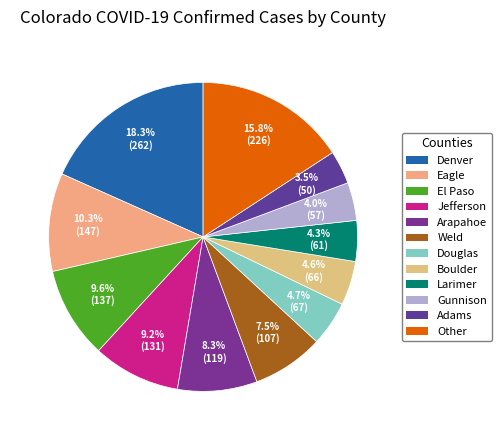

Does Boulder represent more than half of the total?

No